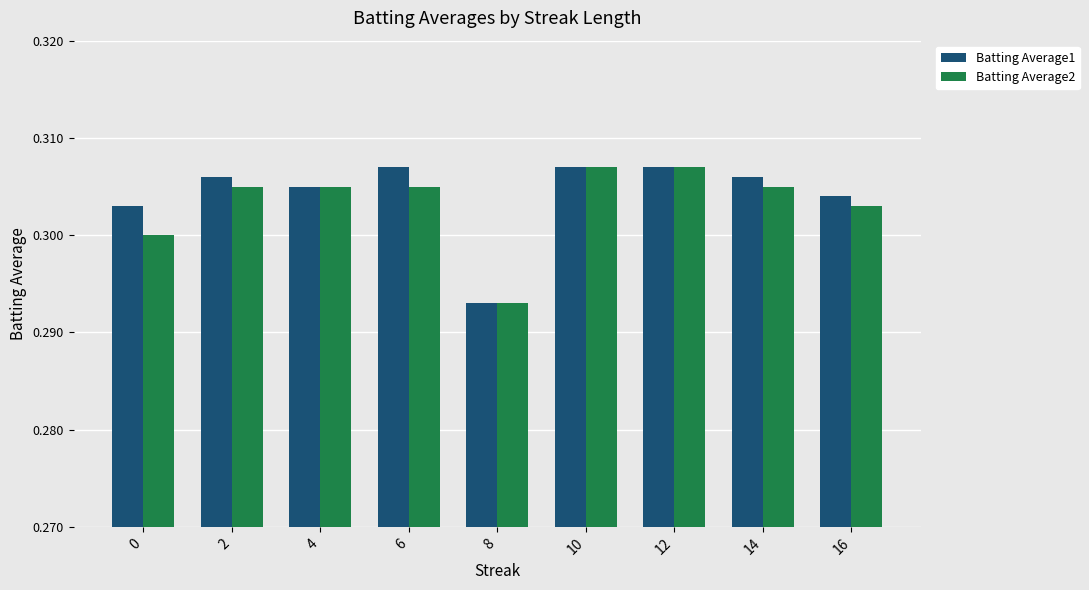

How many bars are there in total?

18